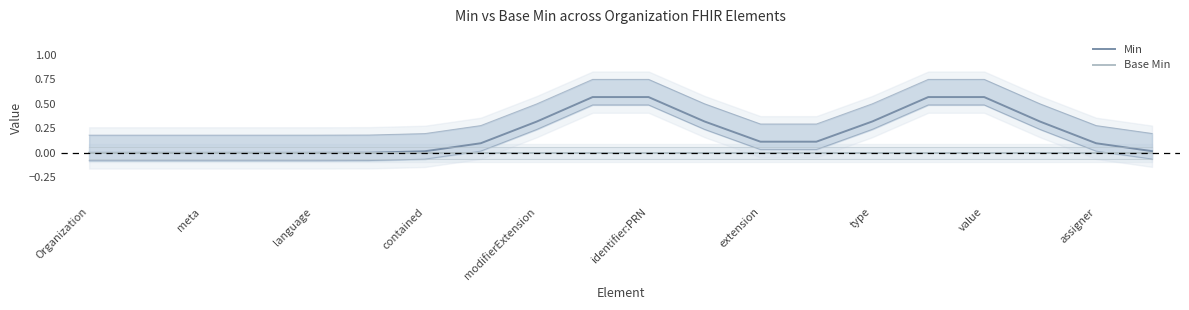

Between language and 15, which series saw the biggest shift?

Min